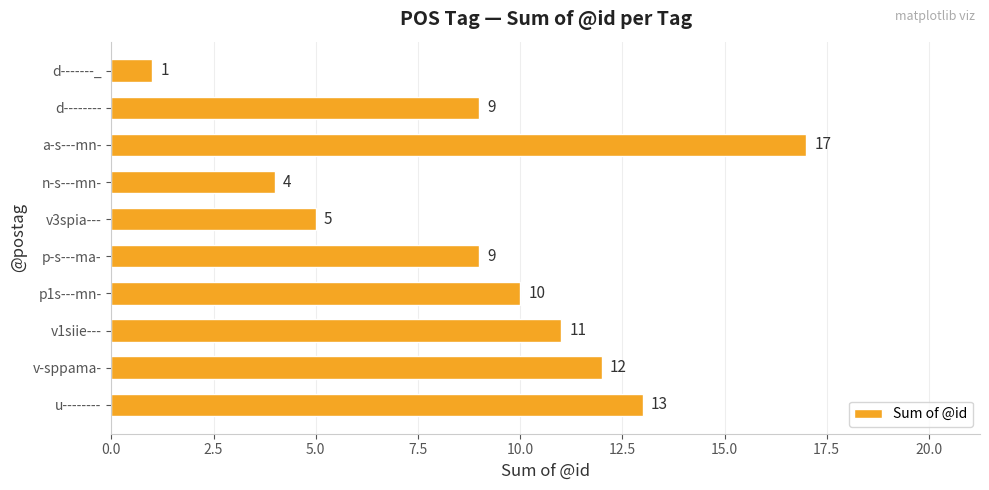

The chart shows a value of 3 at u--------. True or false?

False